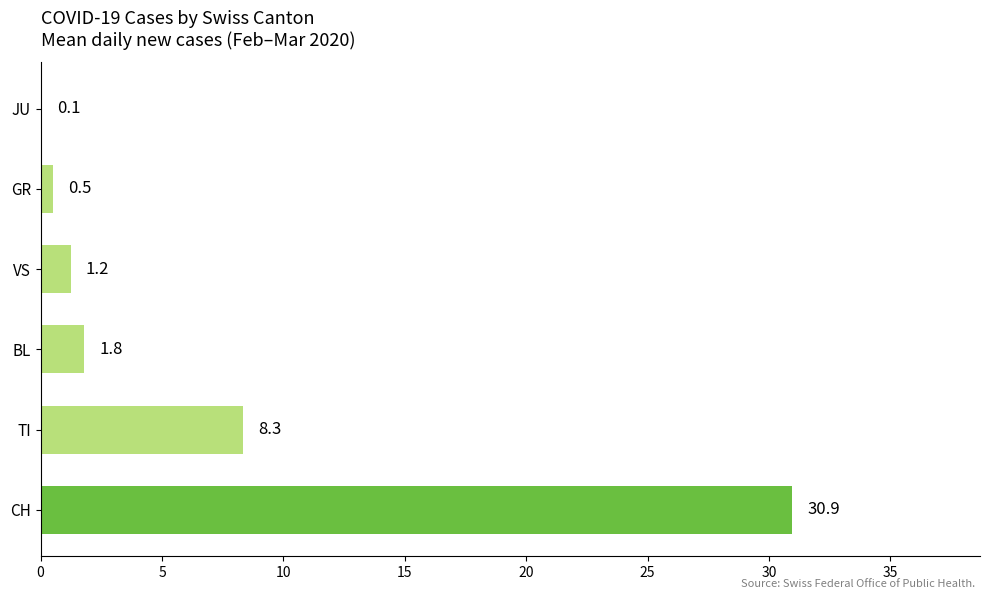

Between TI and JU, which is larger?

TI